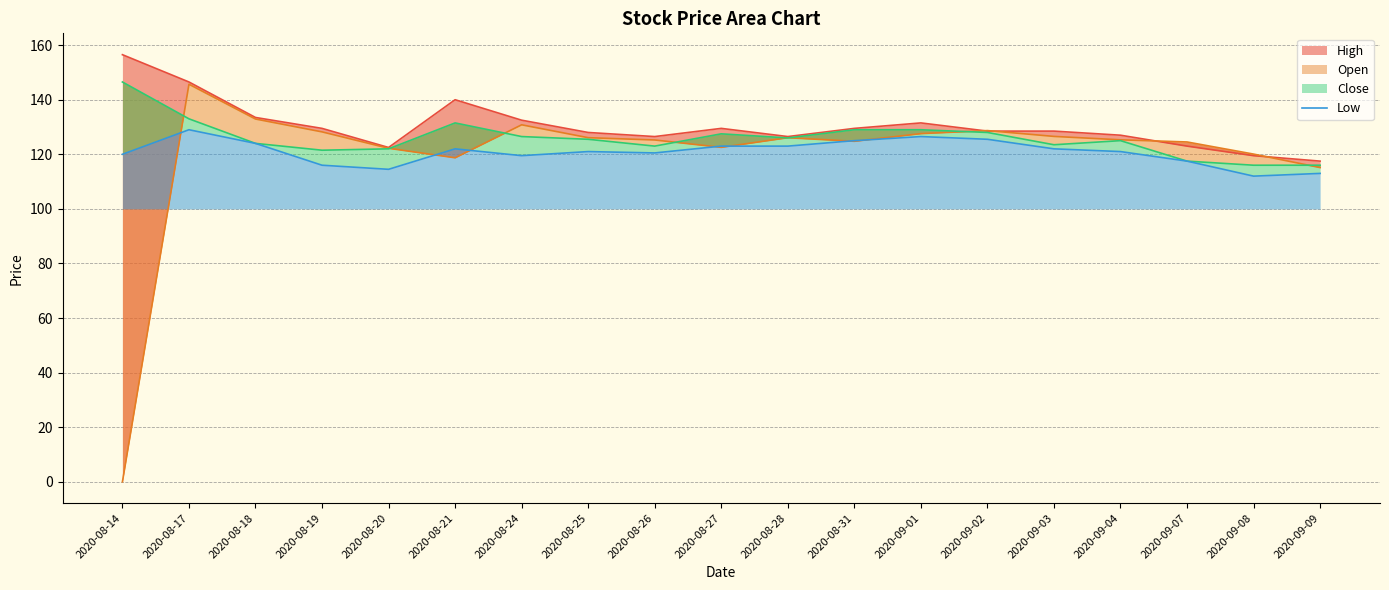

Rank the categories by value from lowest to highest.

2020-09-08, 2020-09-09, 2020-08-20, 2020-08-19, 2020-09-07, 2020-08-24, 2020-08-14, 2020-08-26, 2020-08-25, 2020-09-04, 2020-08-21, 2020-09-03, 2020-08-27, 2020-08-28, 2020-08-18, 2020-08-31, 2020-09-02, 2020-09-01, 2020-08-17